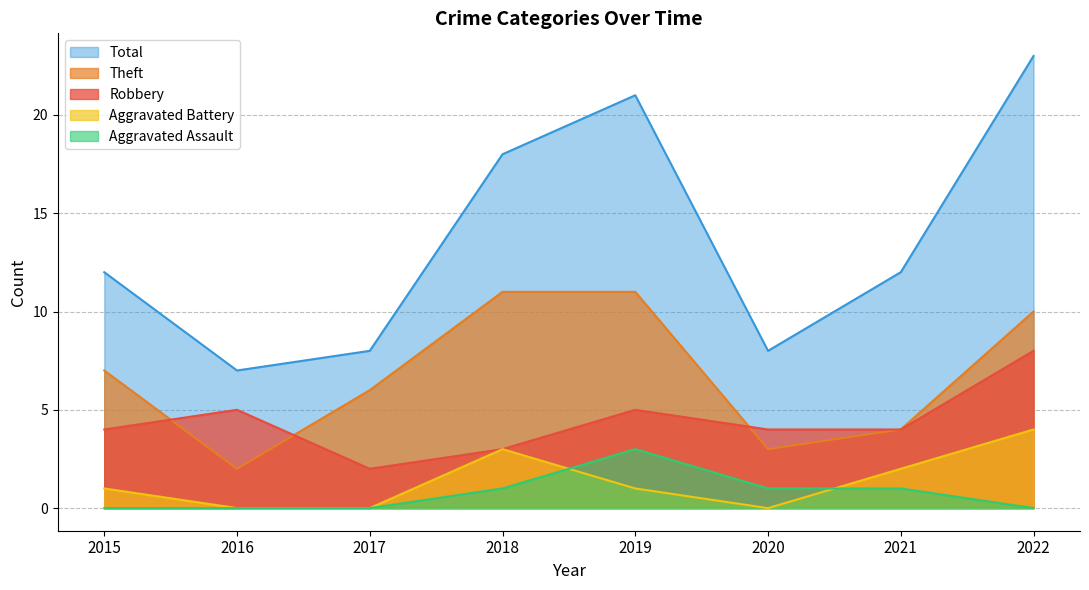

How many interior local peaks does the Robbery series have?

2